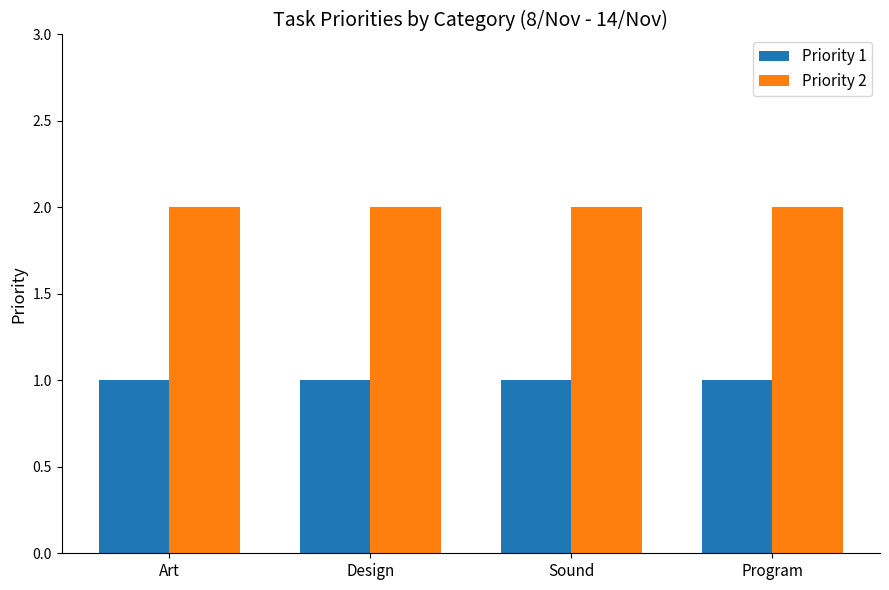

What is the label of the 4th bar from the right?

Art